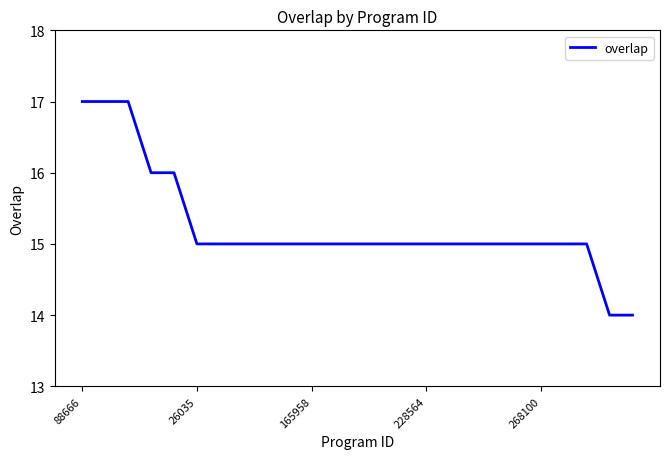

What is the minimum value shown in the chart?

14